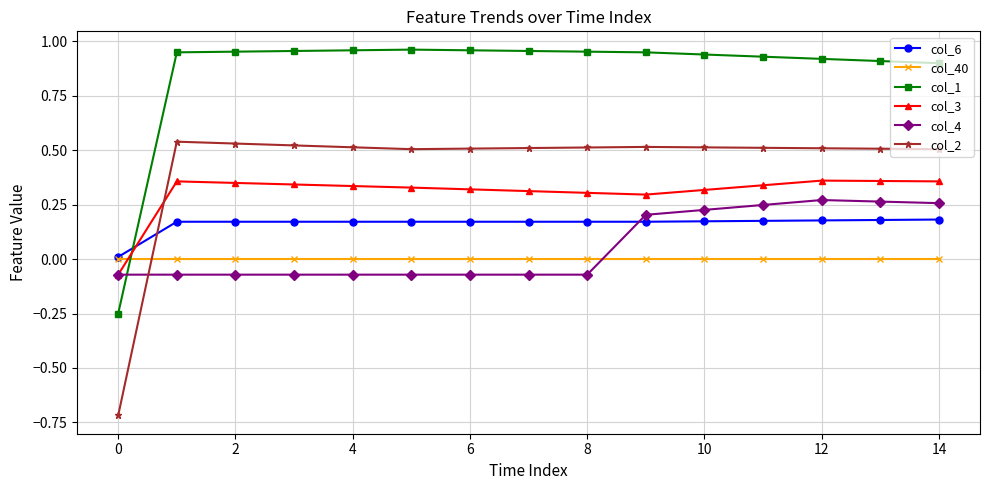

How many times do col_6 and col_4 cross each other?

1